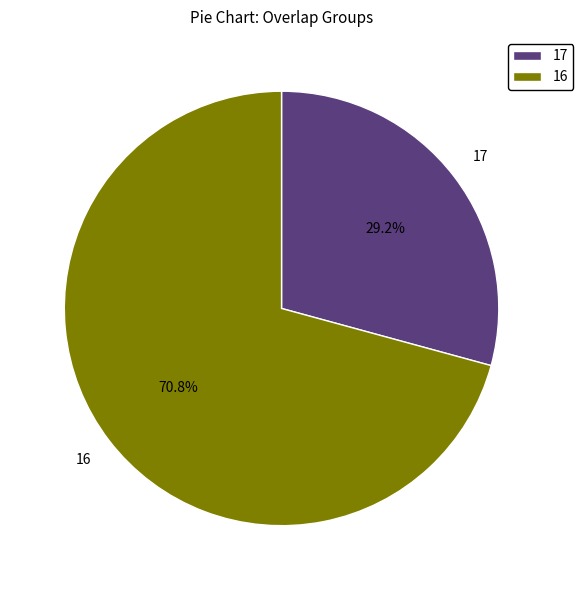

How much of the chart is everything except 16?

29.2%